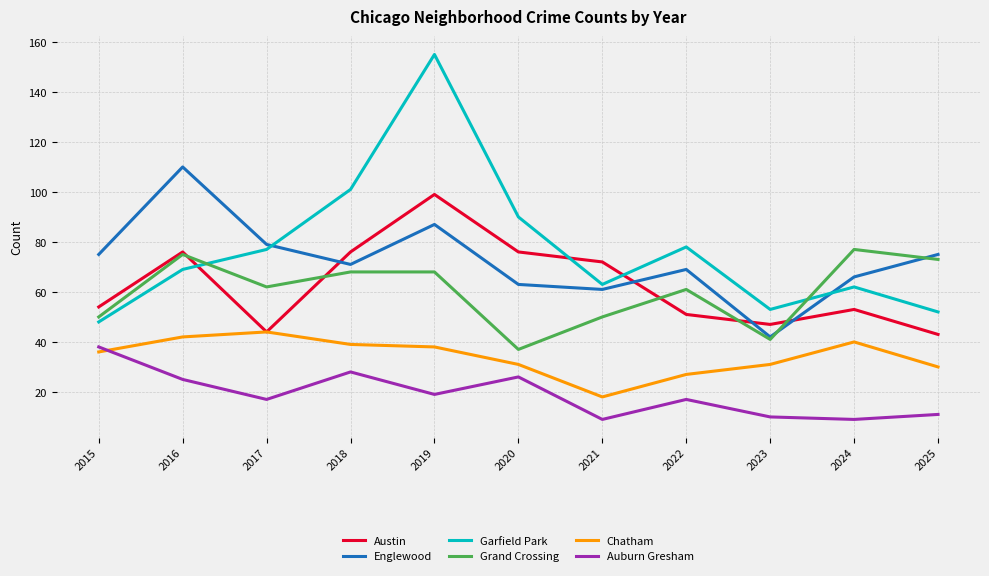

In Grand Crossing, how many points are lower than both neighbors (excluding endpoints)?

3